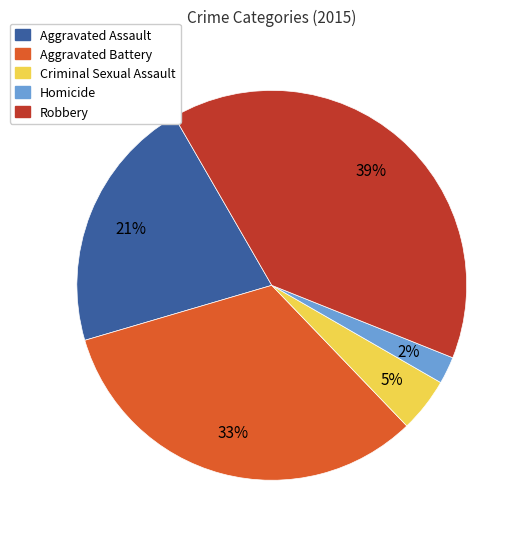

Which has a higher value, Aggravated Assault or Homicide?

Aggravated Assault